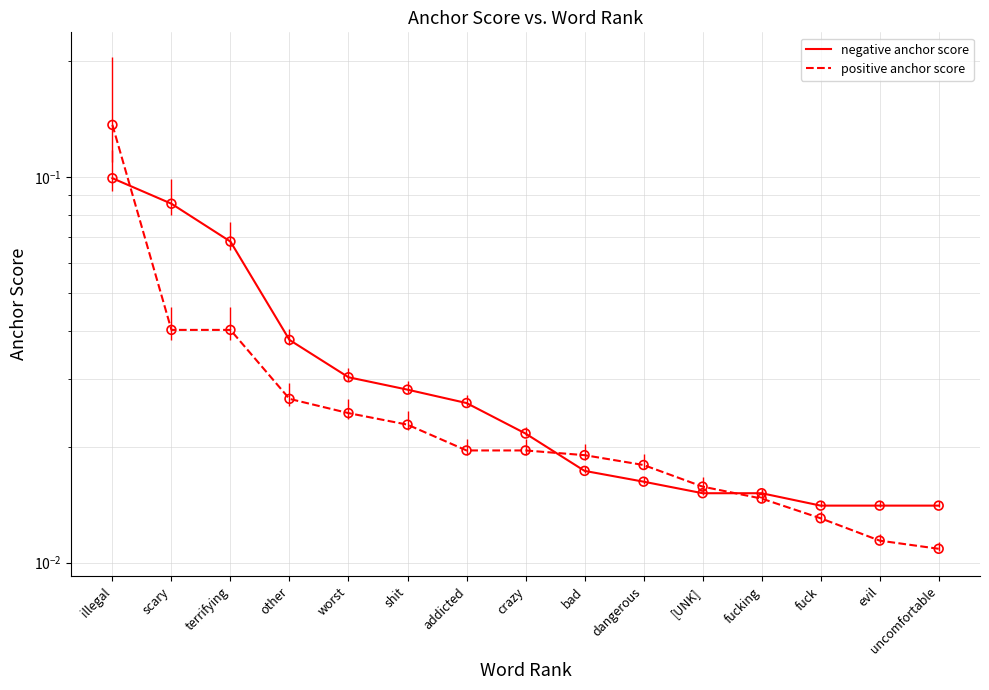

Which series contains the lowest Y value?

positive anchor score